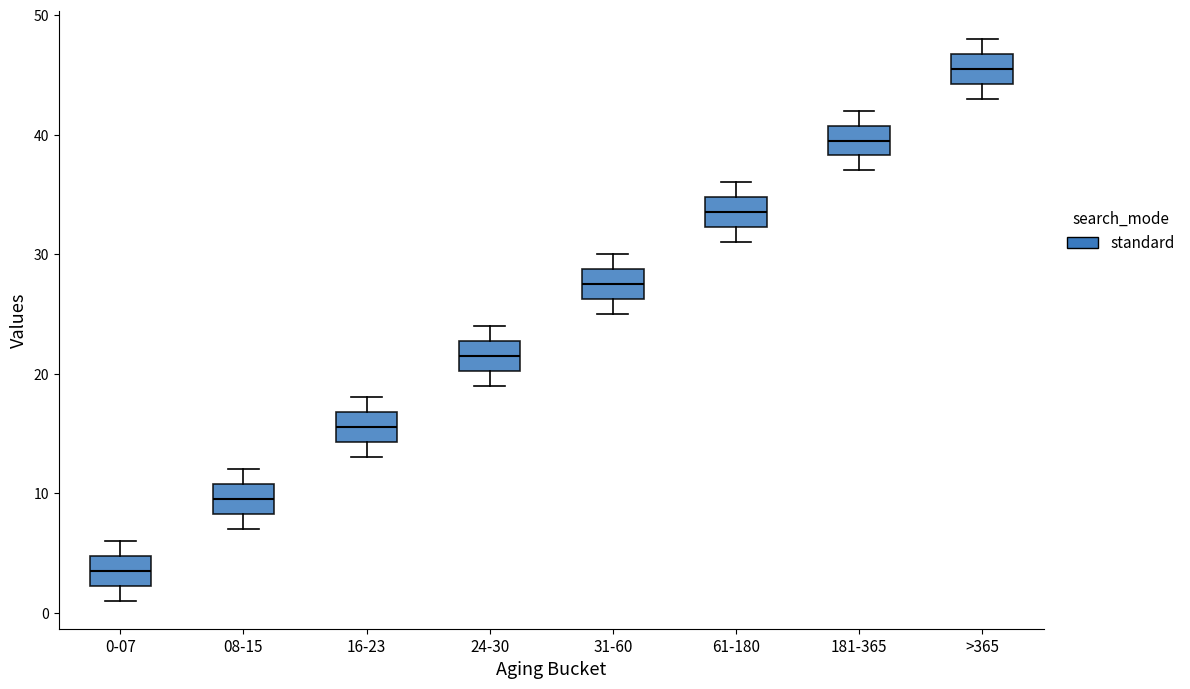

Where is the upper edge of the box for 31-60 on the y-axis? The values are not printed on the chart, so give them approximately, as read against the axis.

29